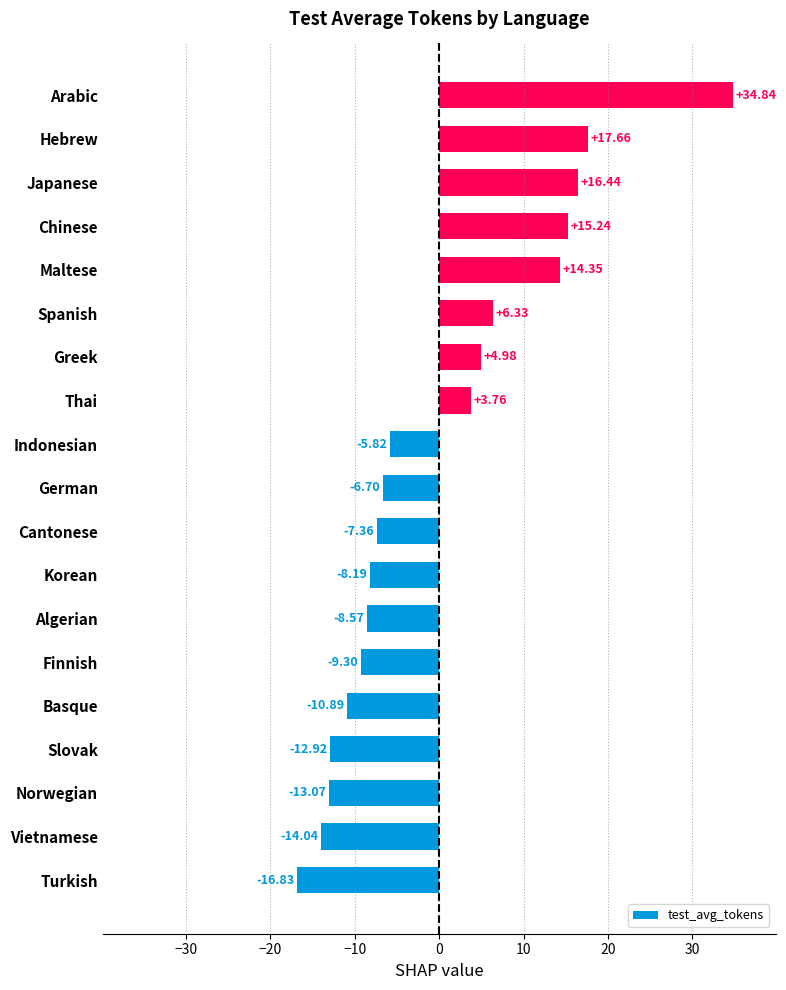

How many values exceed -6?

9